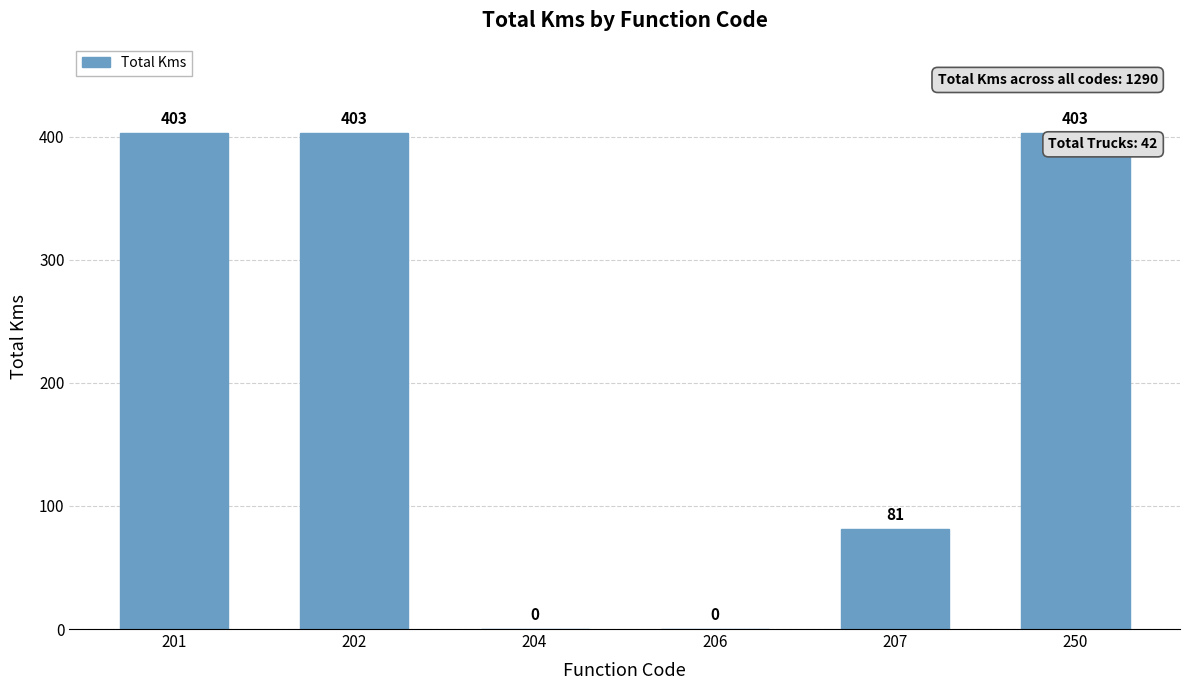

At which label is the value closest to 201?

207